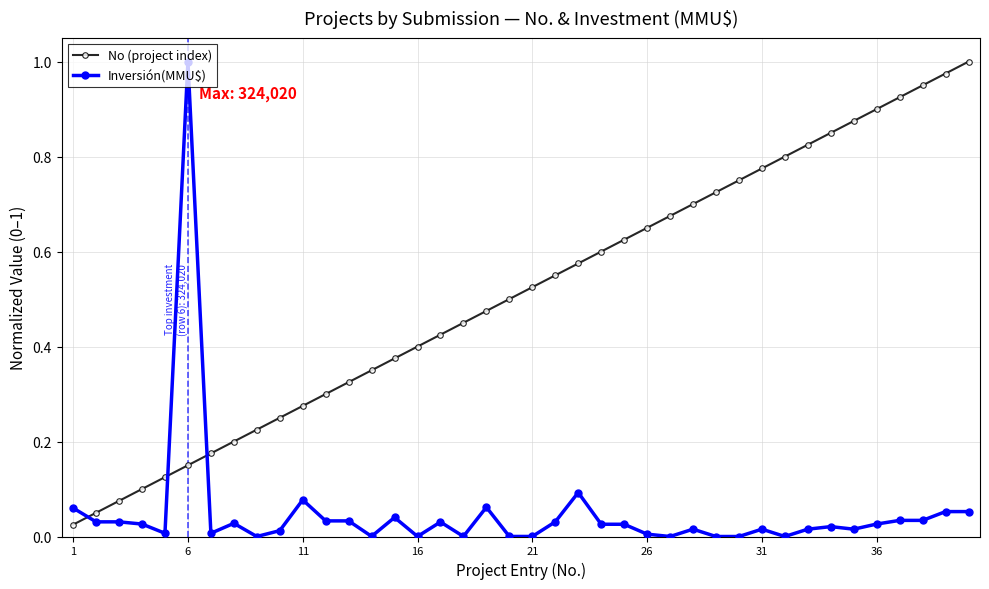

Rank the series by their average value, from highest to lowest.

No (project index), Inversión(MMU$)